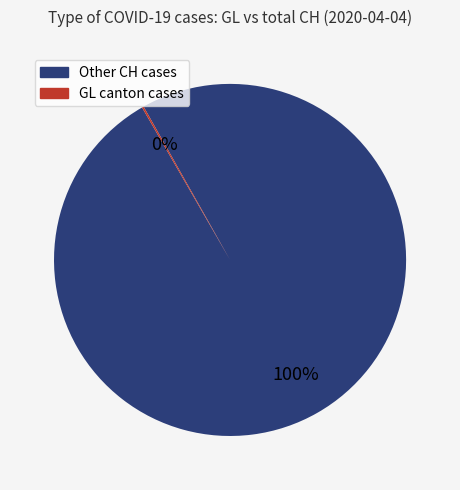

Is there any slice that represents more than half of the pie?

Yes